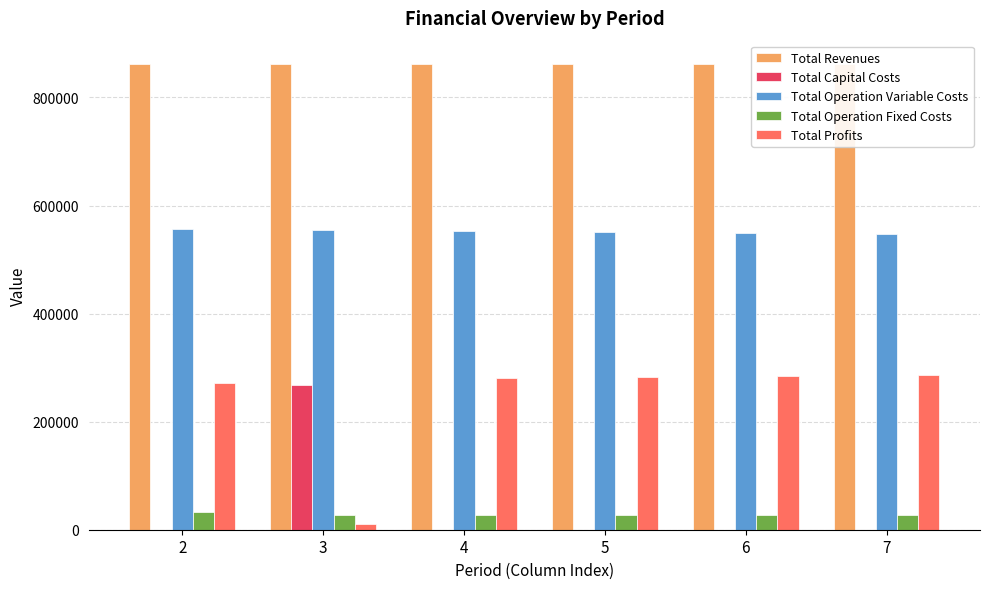

Are the bars horizontal?

No